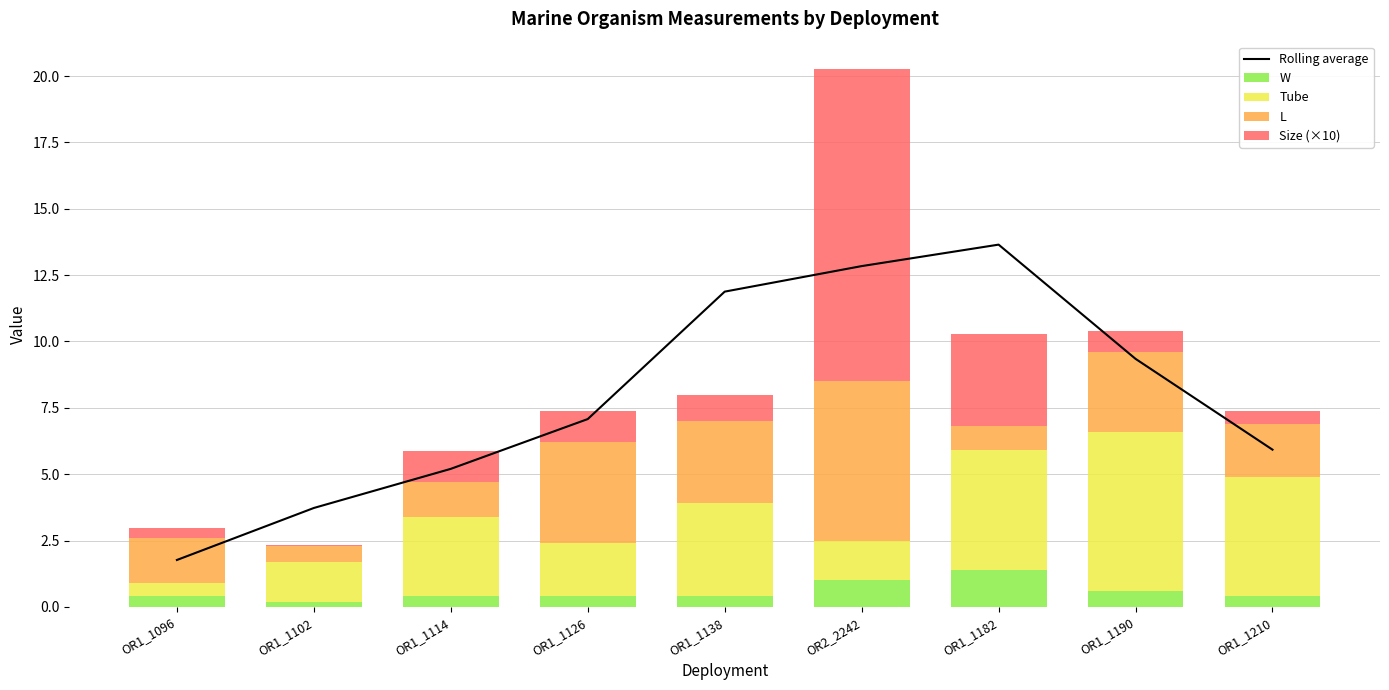

Which label corresponds to the largest value in the chart?

OR1_1182